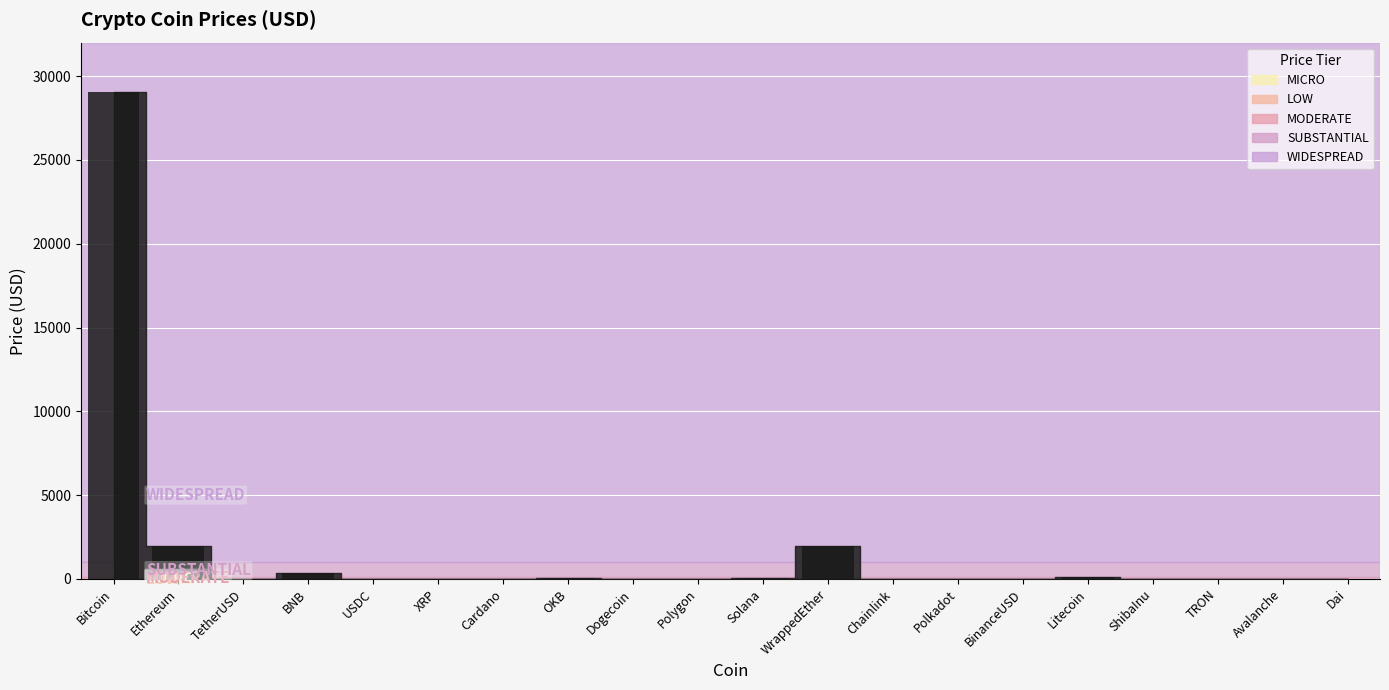

What is the average value?

1677.3